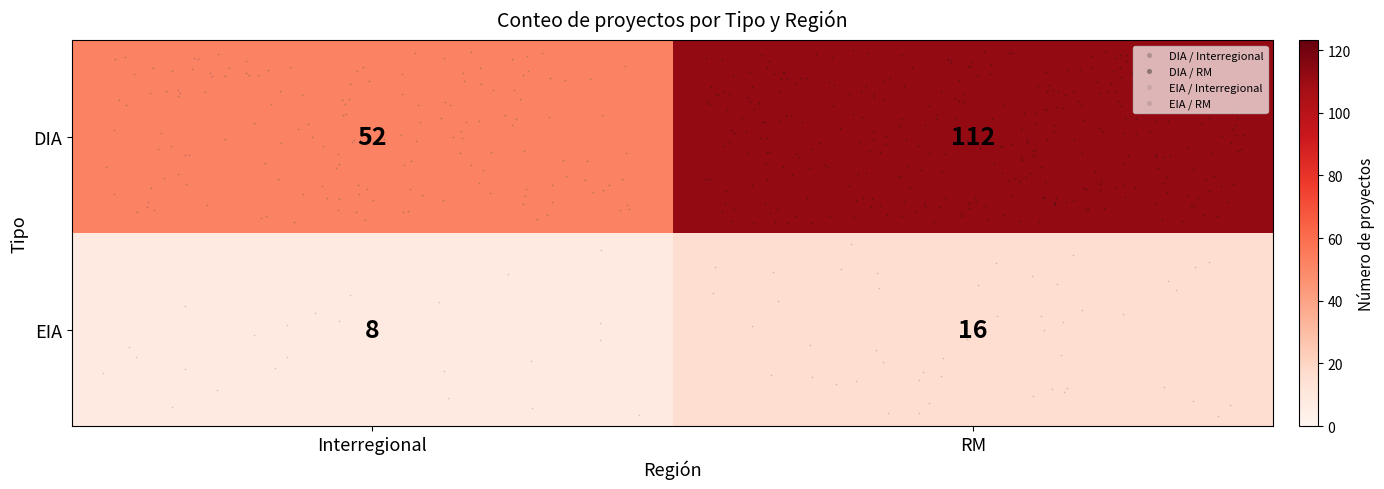

At which label does DIA reach its minimum?

Interregional